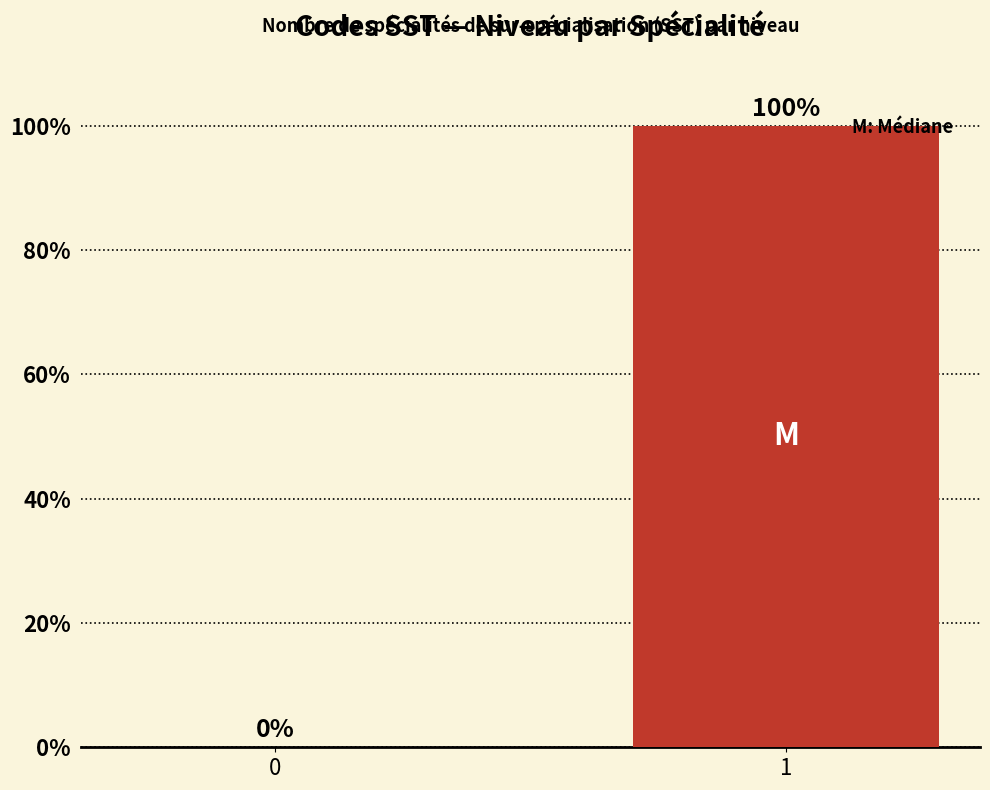

What is the sum of all values?

100